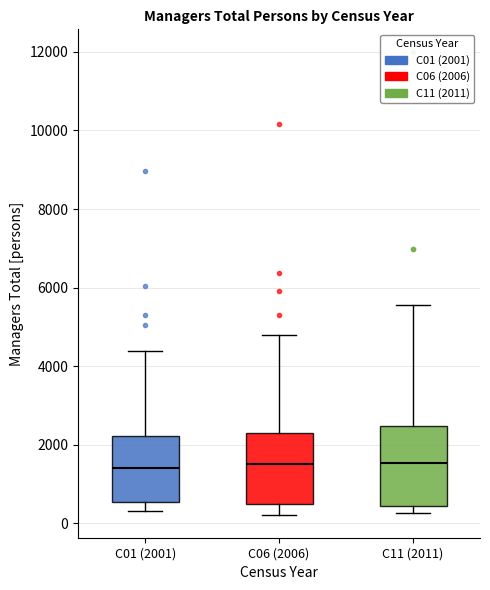

Where is the upper edge of the box for C01 (2001) on the y-axis? The values are not printed on the chart, so give them approximately, as read against the axis.

2200